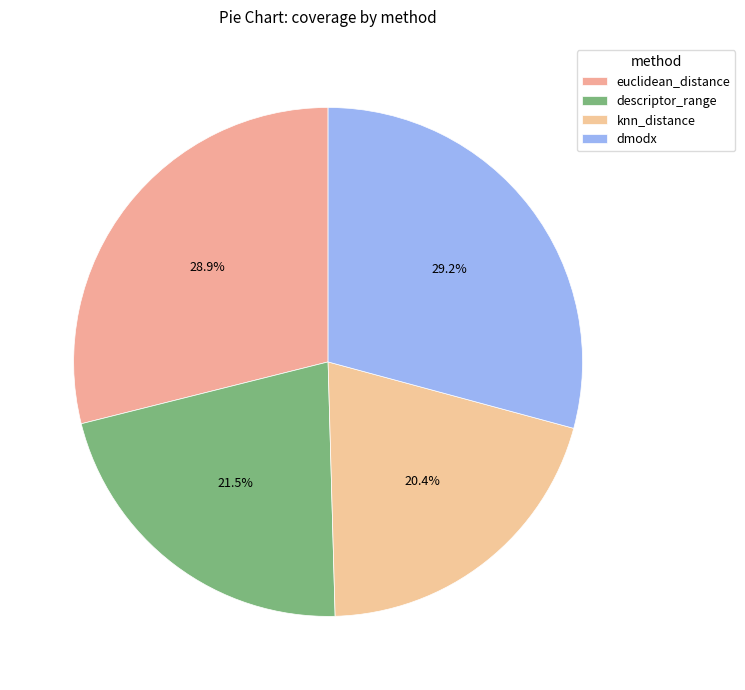

What portion of the pie excludes knn_distance?

79.6%